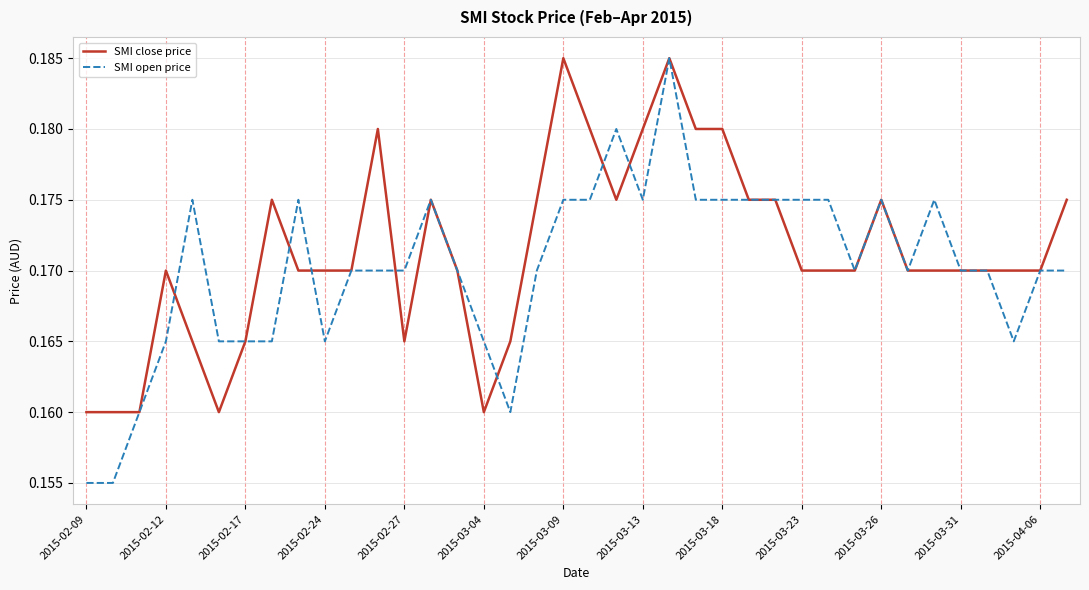

Which series has the widest spread of values?

SMI open price